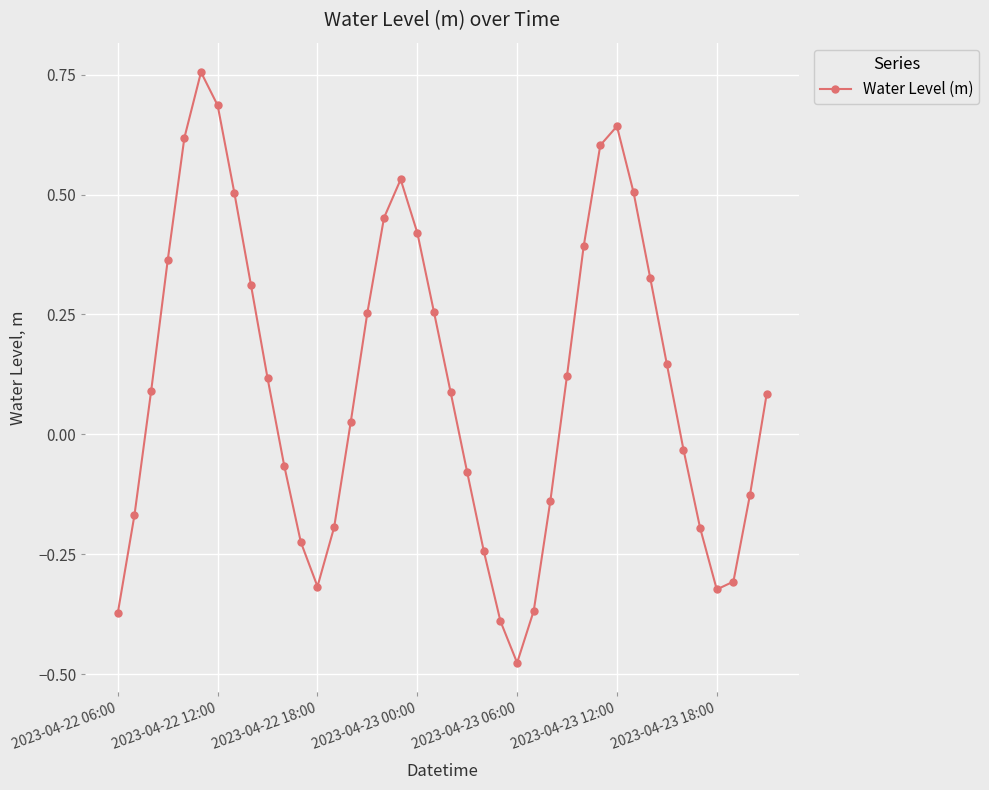

How many values are above zero?

23